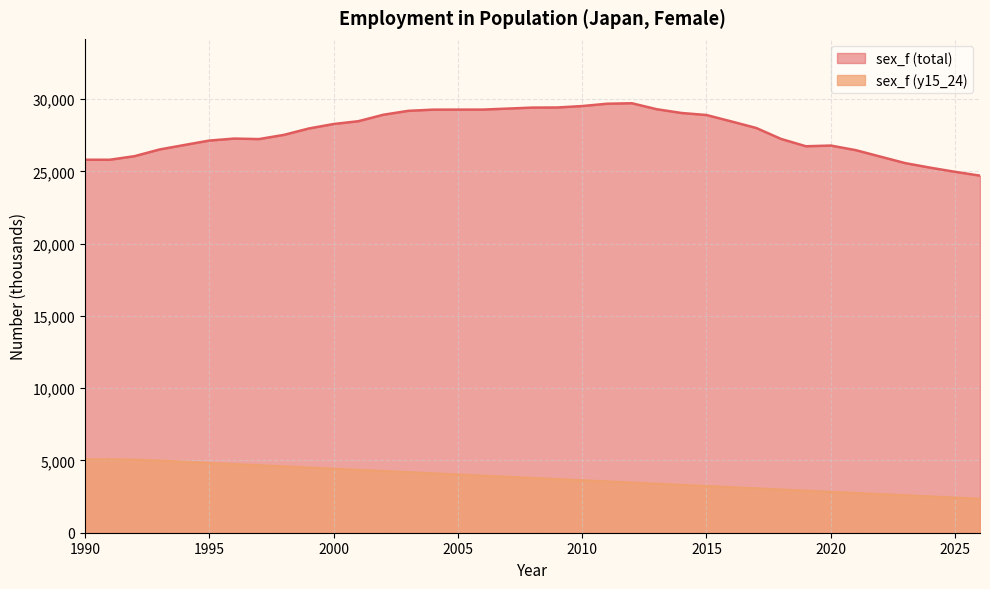

Between 1993 and 2019, which series saw the biggest shift?

sex_f (y15_24)